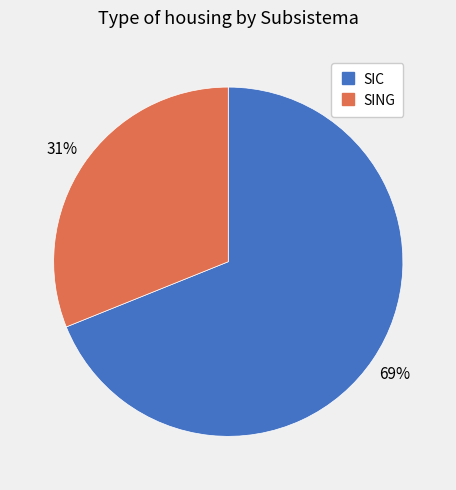

To the nearest percent, what is the average slice percentage?

50%